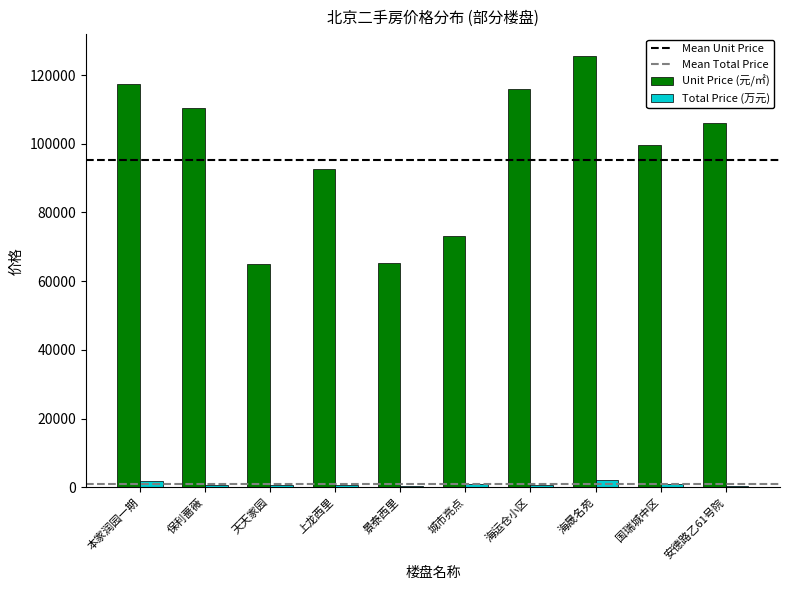

Between 上龙西里 and 安德路乙61号院, which series saw the biggest shift?

Unit Price (元/㎡)